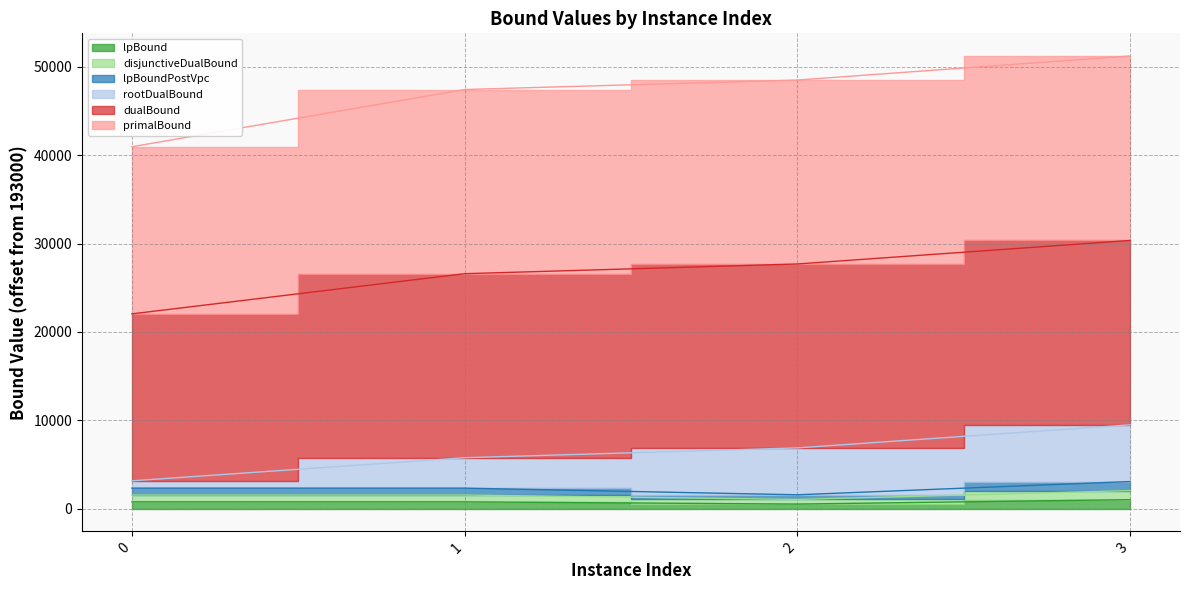

How many data points in lpBoundPostVpc are less than 2325?

2